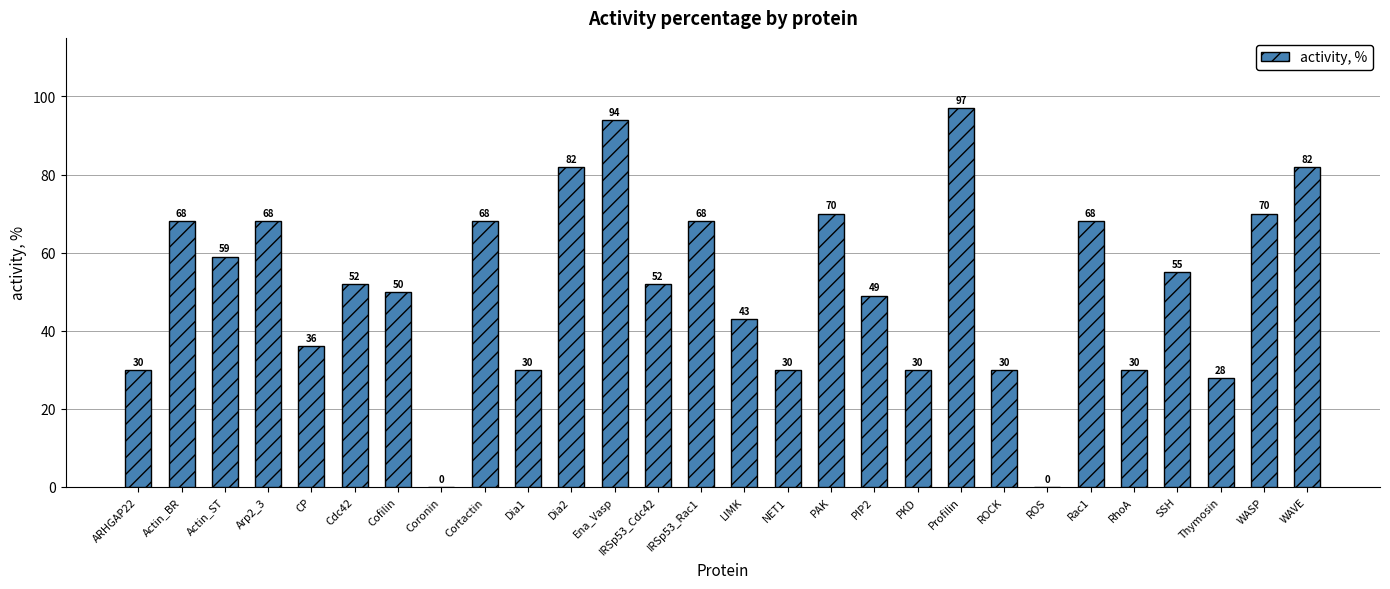

What is the change in value from IRSp53_Cdc42 to PKD?

-22